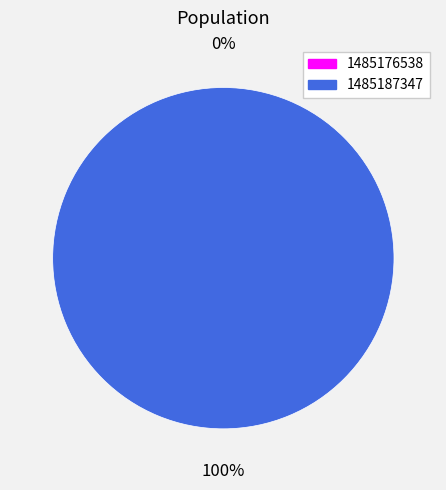

To the nearest percent, what is the difference between the 1485176538 and 1485187347 slice percentages?

100%